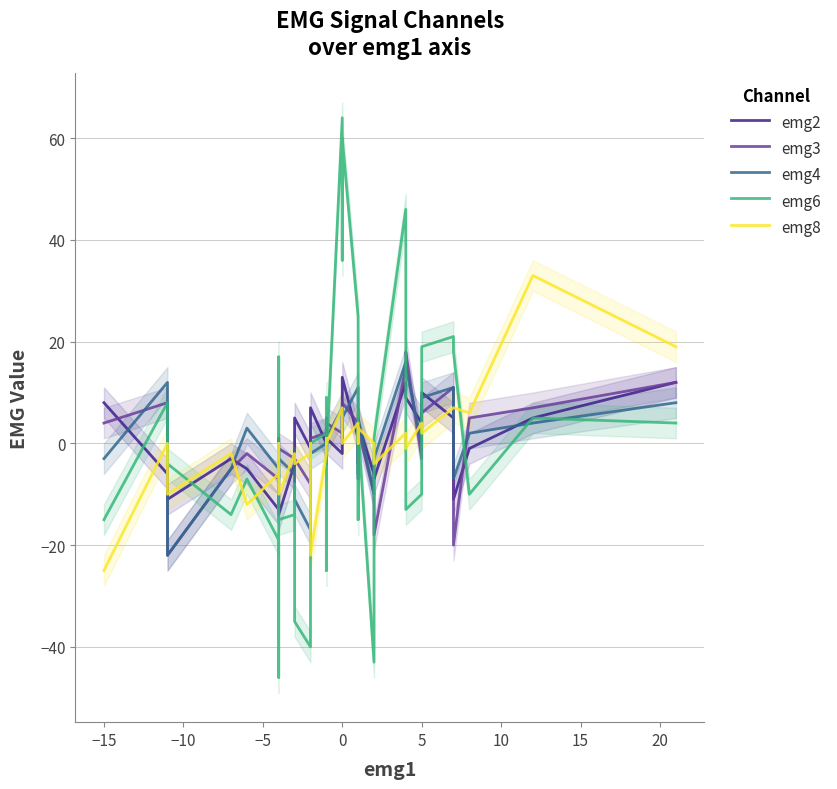

Does the chart have visible grid lines?

Yes